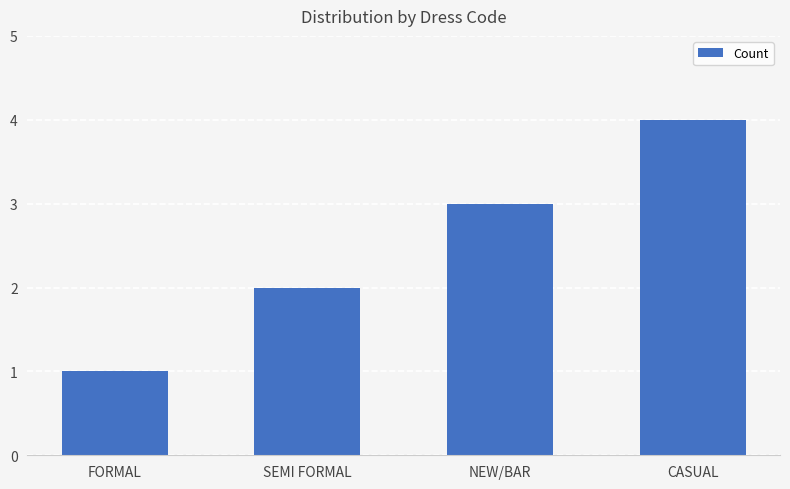

What is the difference between the second highest and second lowest values?

1